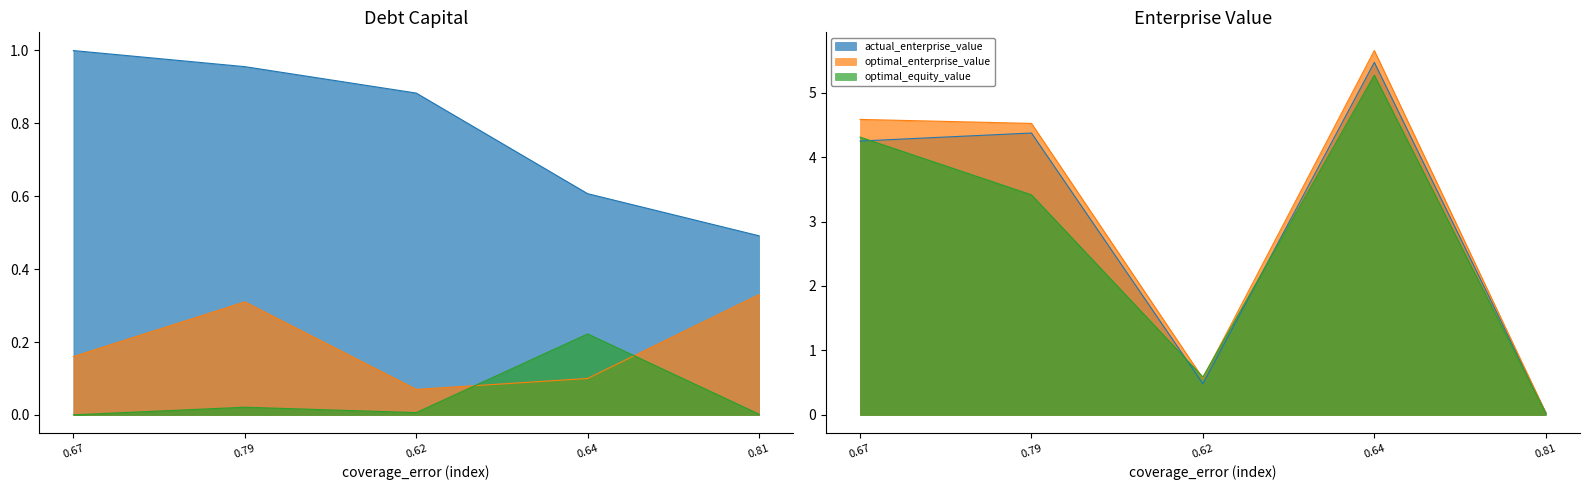

After their last crossing, which series has the higher values: actual_enterprise_value or actual_debt_capital?

actual_debt_capital